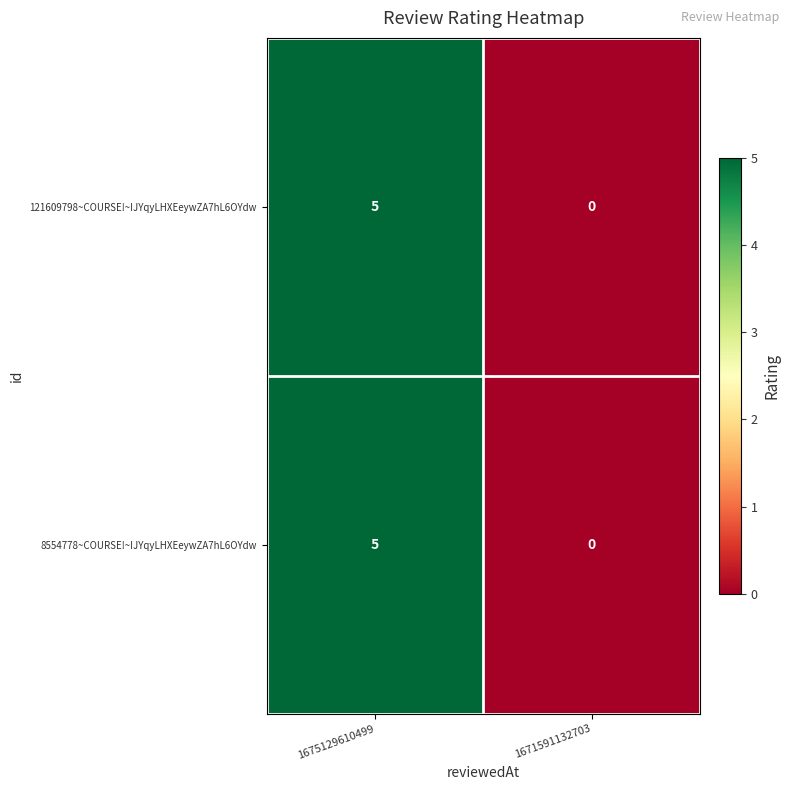

The 8554778~COURSE!~IJYqyLHXEeywZA7hL6OYdw series shows 5 at 1675129610499. True or false?

True